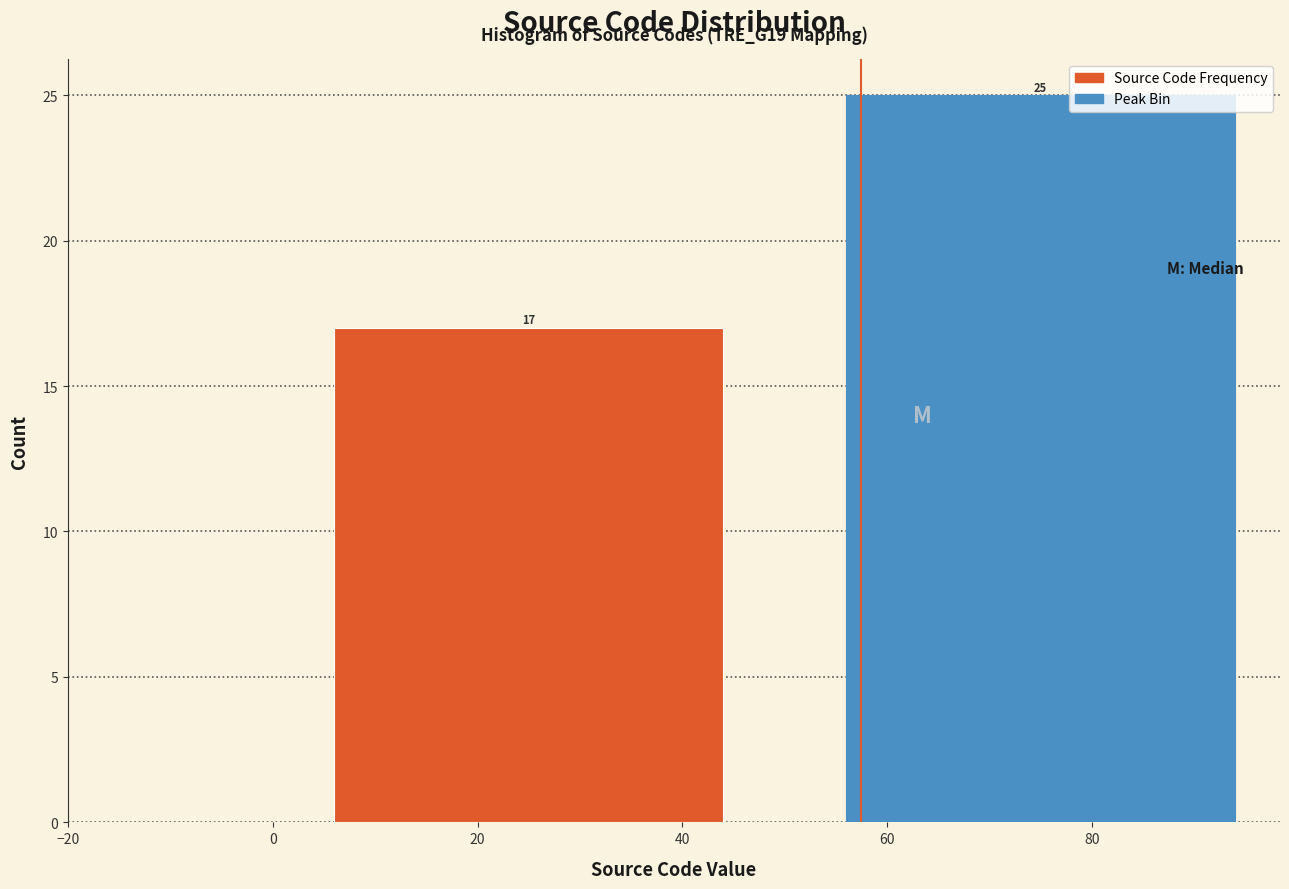

Reading left to right, what are all the values shown in this chart?

20=17	80=25